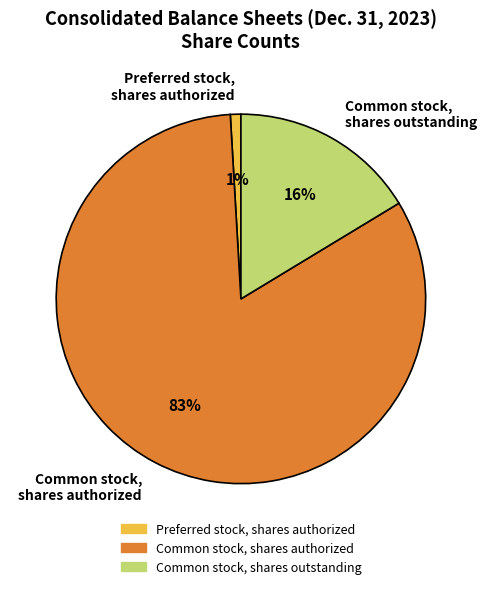

Combined, do Common stock, shares outstanding and Common stock, shares authorized account for over 50%?

Yes